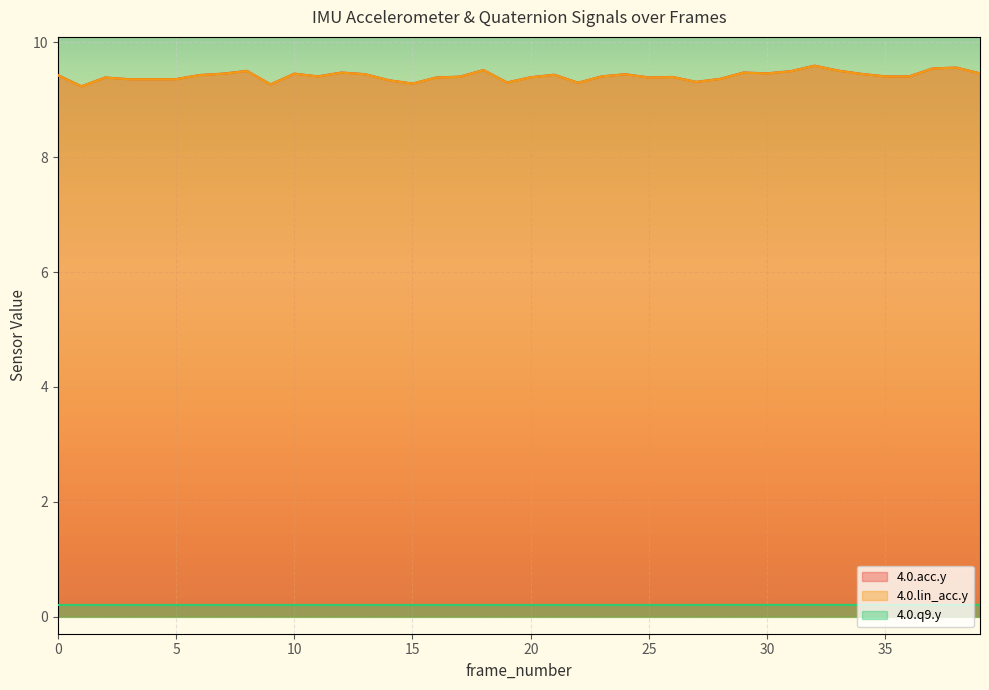

In 4.0.lin_acc.y, how many points are higher than both neighbors (excluding endpoints)?

11